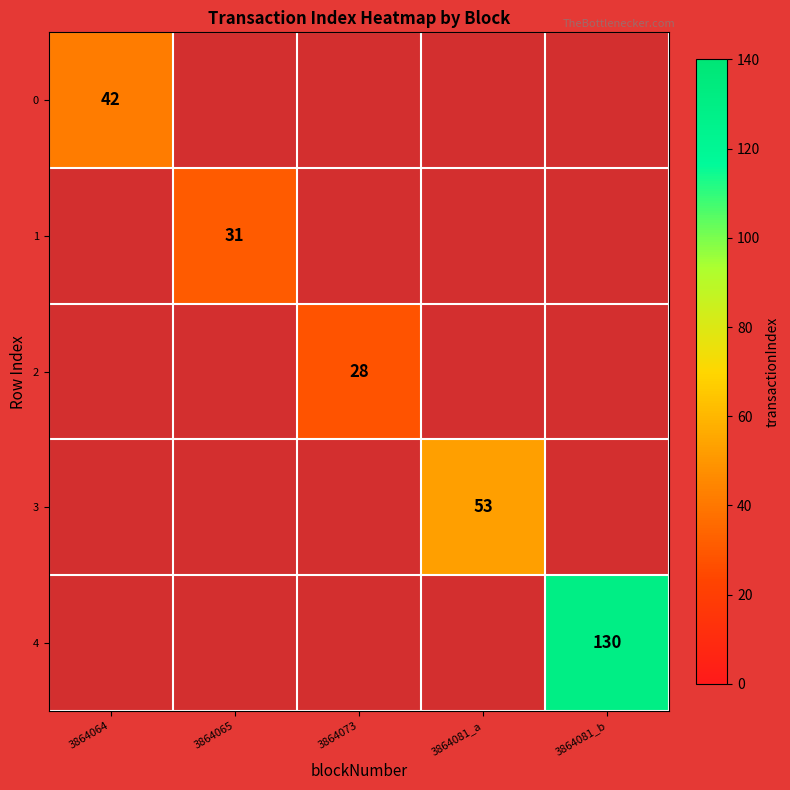

True or false: 1 has a value of 31 at 3864065.

True